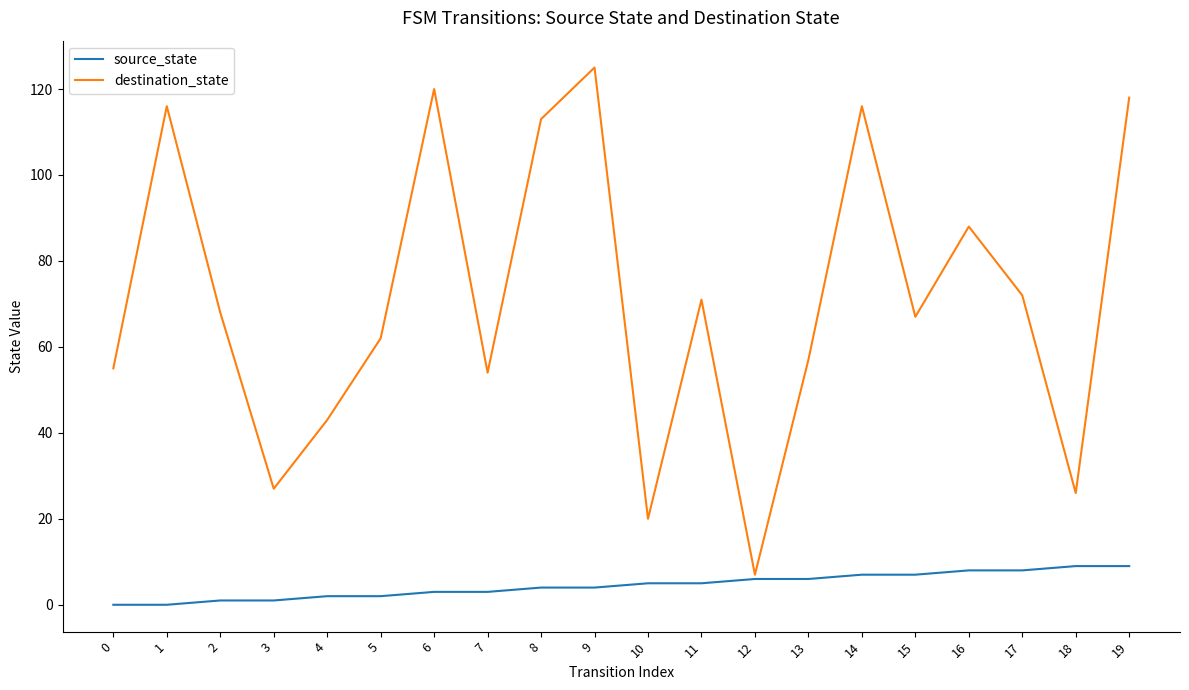

Read the destination_state value at 2, to the nearest 50.

50